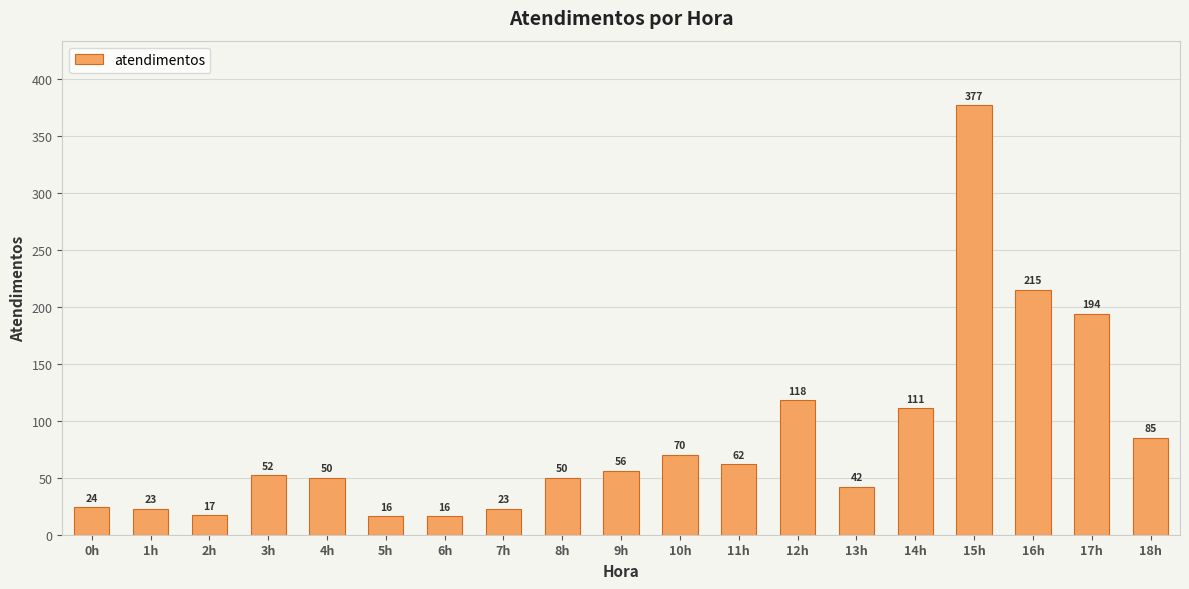

What is the smallest value displayed?

16